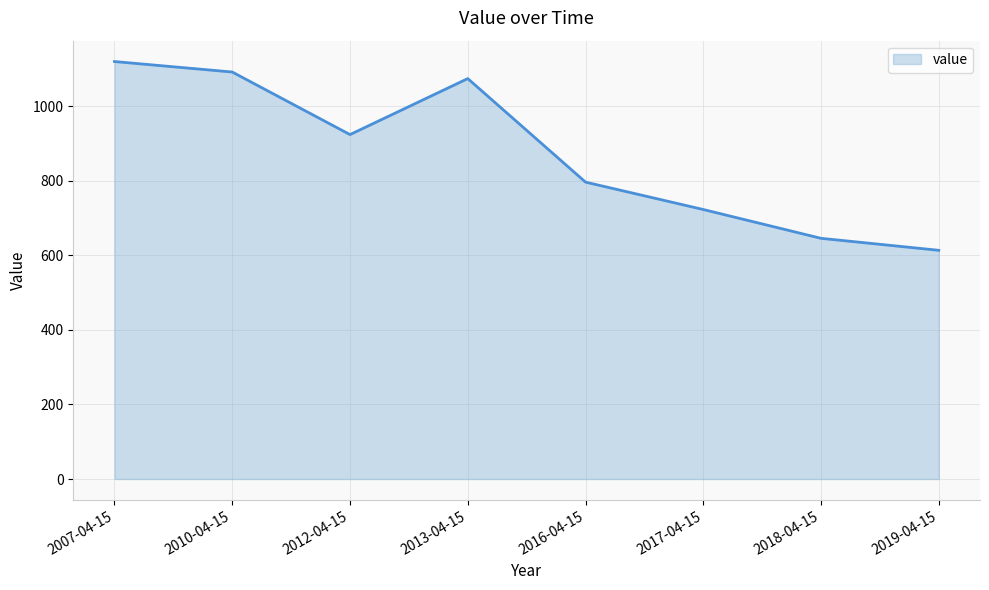

What is the change in value from 2018-04-15 to 2019-04-15?

-32.1